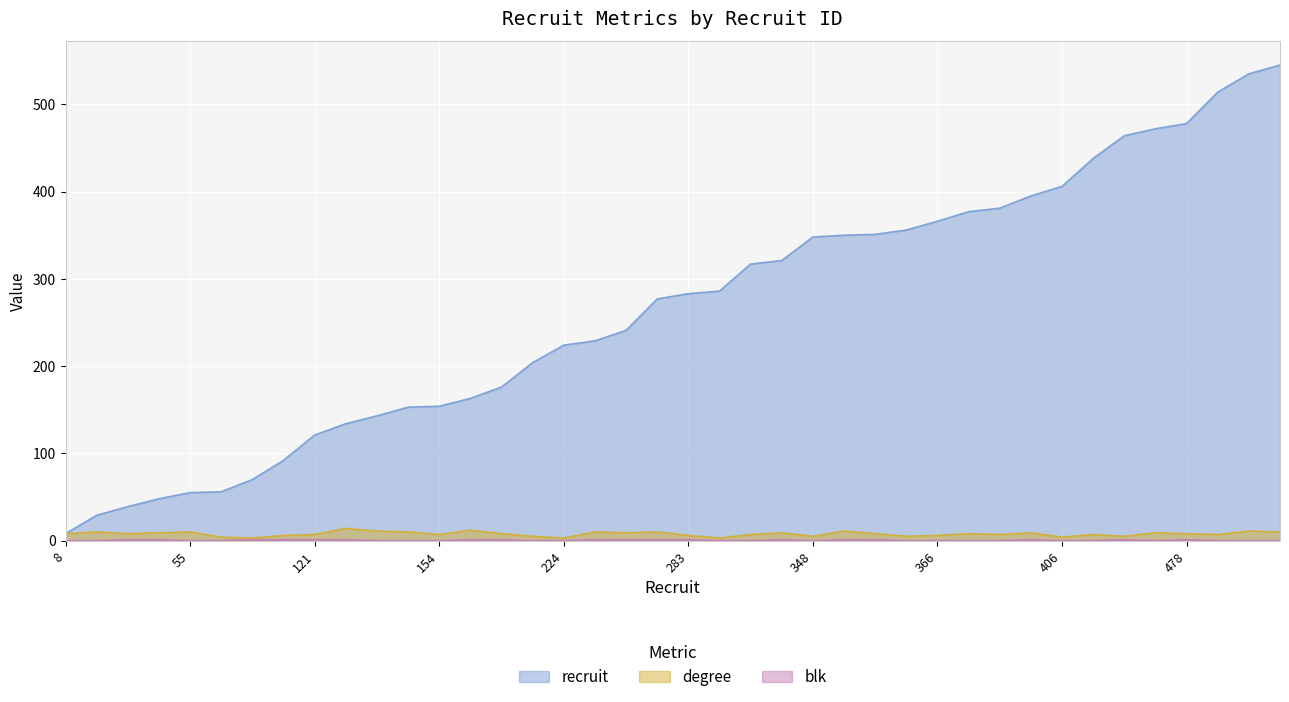

What is the average value of the degree series?

8